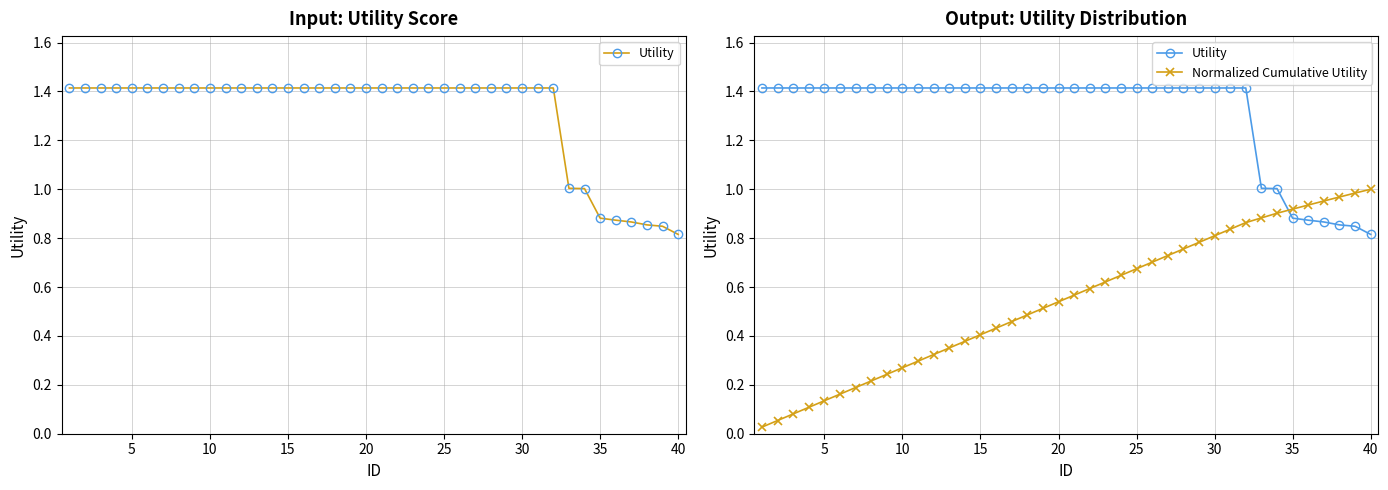

Reading left to right, extract all data points from this chart.

Utility: 1.4	1.4	1.4	1.4	1.4	1.4	1.4	1.4	1.4	1.4	1.4	1.4	1.4	1.4	1.4	1.4	1.4	1.4	1.4	1.4	1.4	1.4	1.4	1.4	1.4	1.4	1.4	1.4	1.4	1.4	1.4	1.4	1.0	1.0	0.9	0.9	0.9	0.9	0.8	0.8
Normalized Cumulative Utility: 0.0	0.1	0.1	0.1	0.1	0.2	0.2	0.2	0.2	0.3	0.3	0.3	0.4	0.4	0.4	0.4	0.5	0.5	0.5	0.5	0.6	0.6	0.6	0.6	0.7	0.7	0.7	0.8	0.8	0.8	0.8	0.9	0.9	0.9	0.9	0.9	1.0	1.0	1.0	1.0